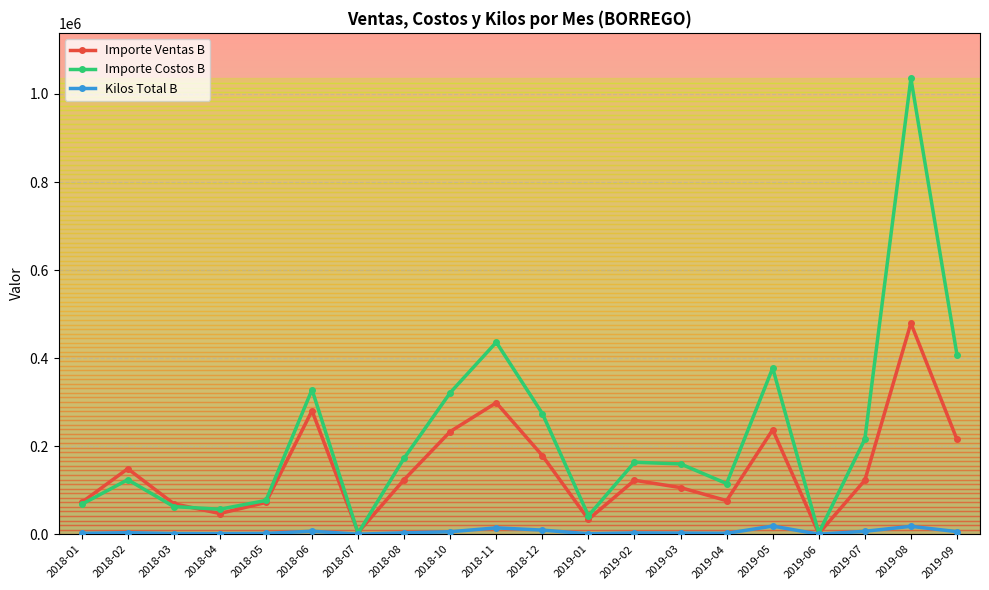

What position from the right is 2019-01?

9